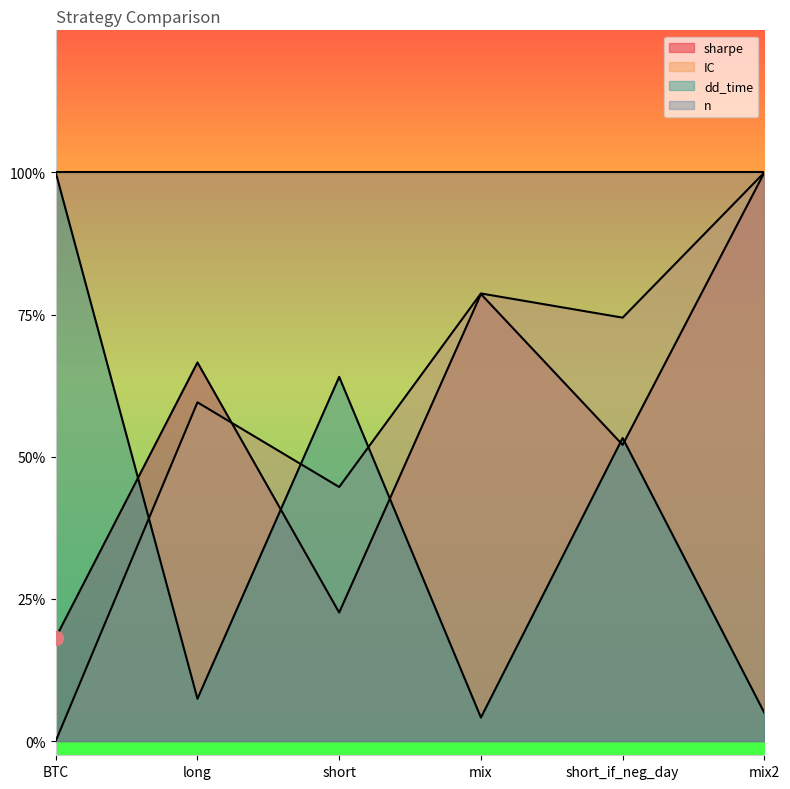

What is the label of the 3rd point from the left?

short